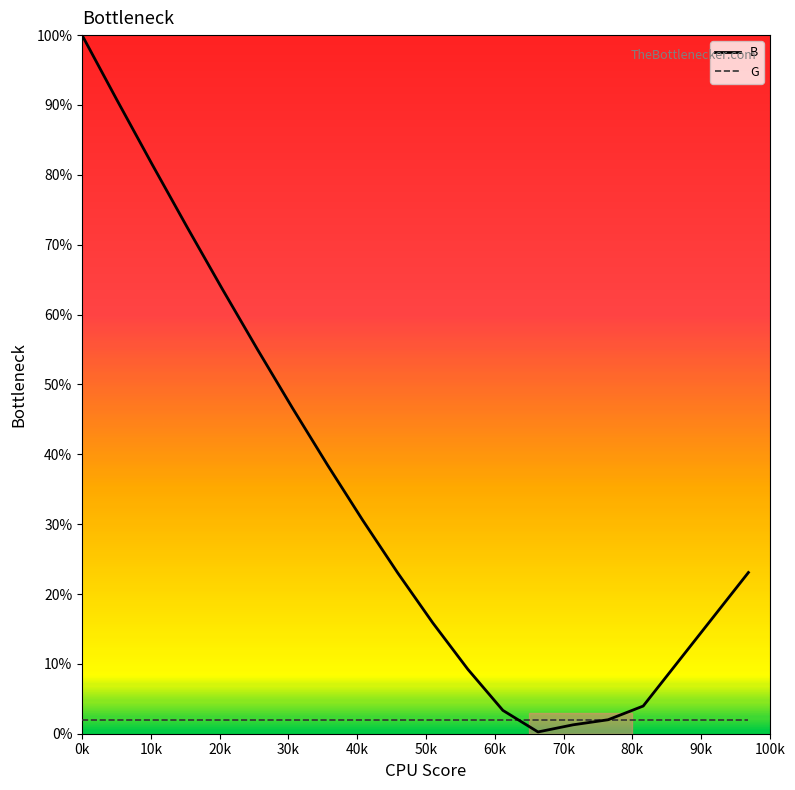

What are all the series names shown in the legend?

B, G